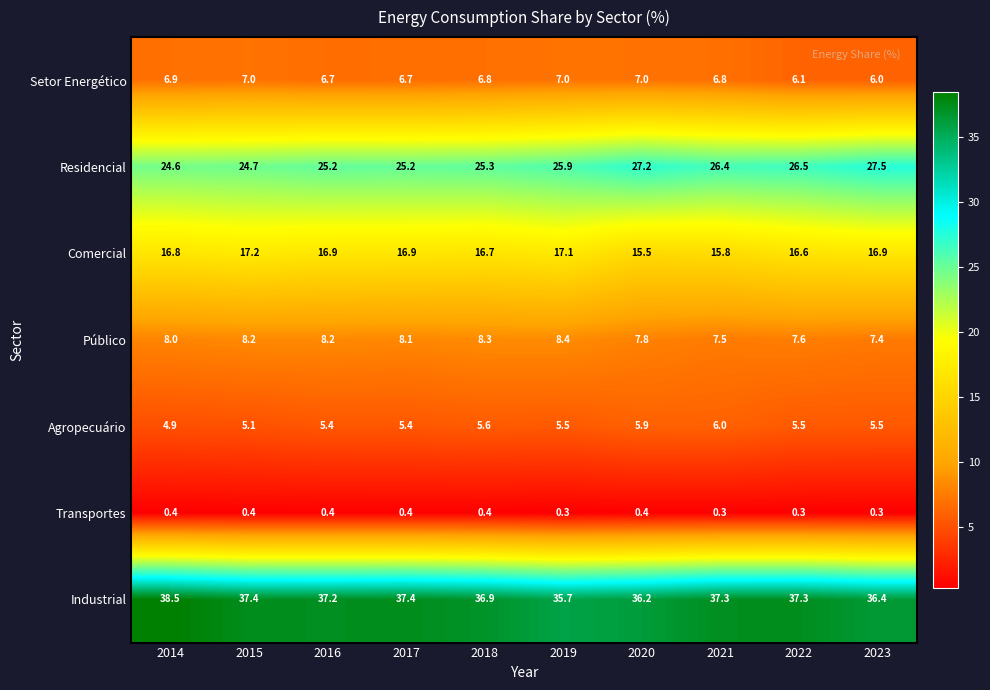

Is it true that Comercial equals 16.7 at 2018?

True